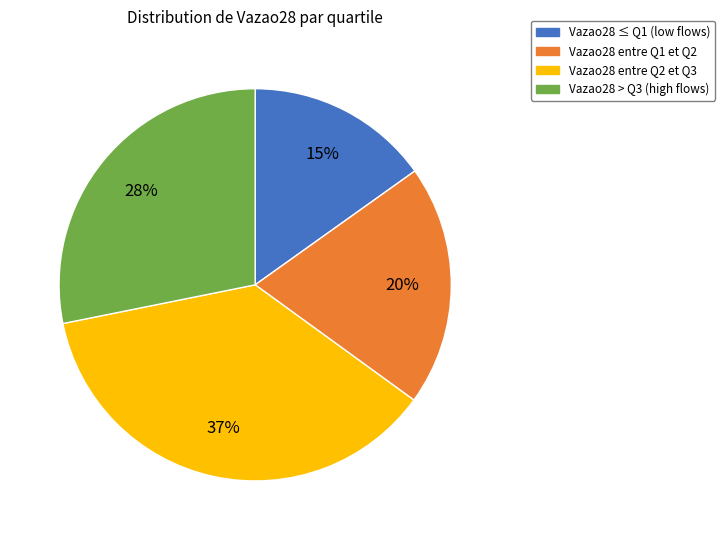

Is there any slice that represents more than half of the pie?

No